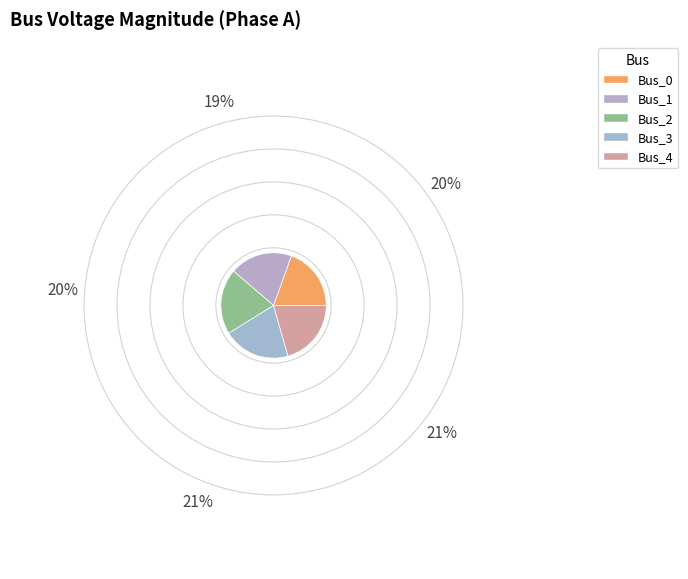

Between Bus_2 and Bus_0, which is larger?

Bus_2